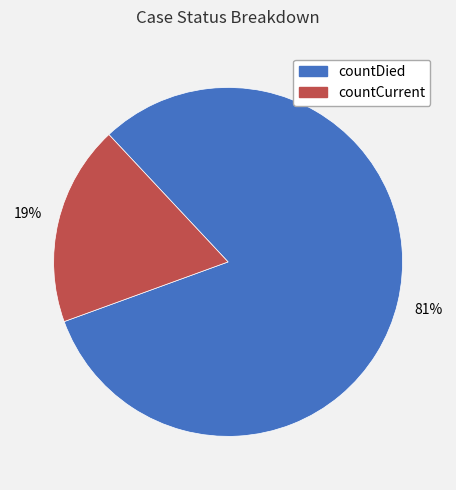

To the nearest percent, what is the average slice percentage?

50%